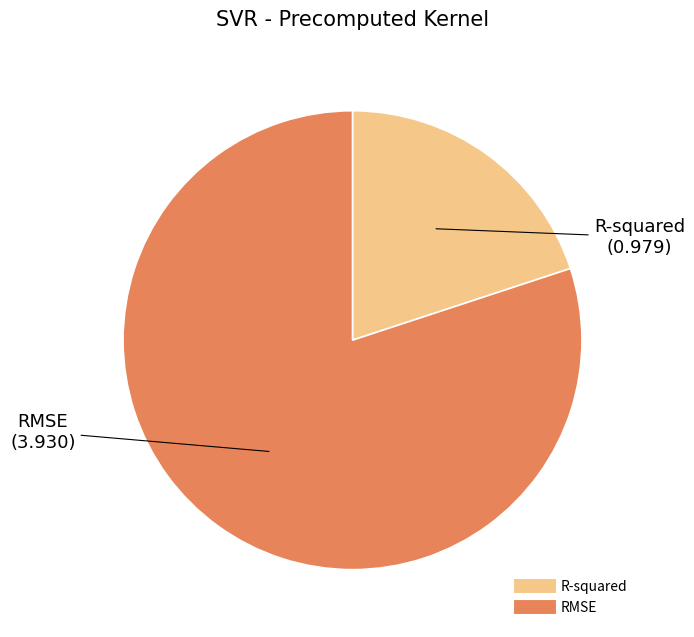

True or false: R-squared accounts for 20% of the total.

True